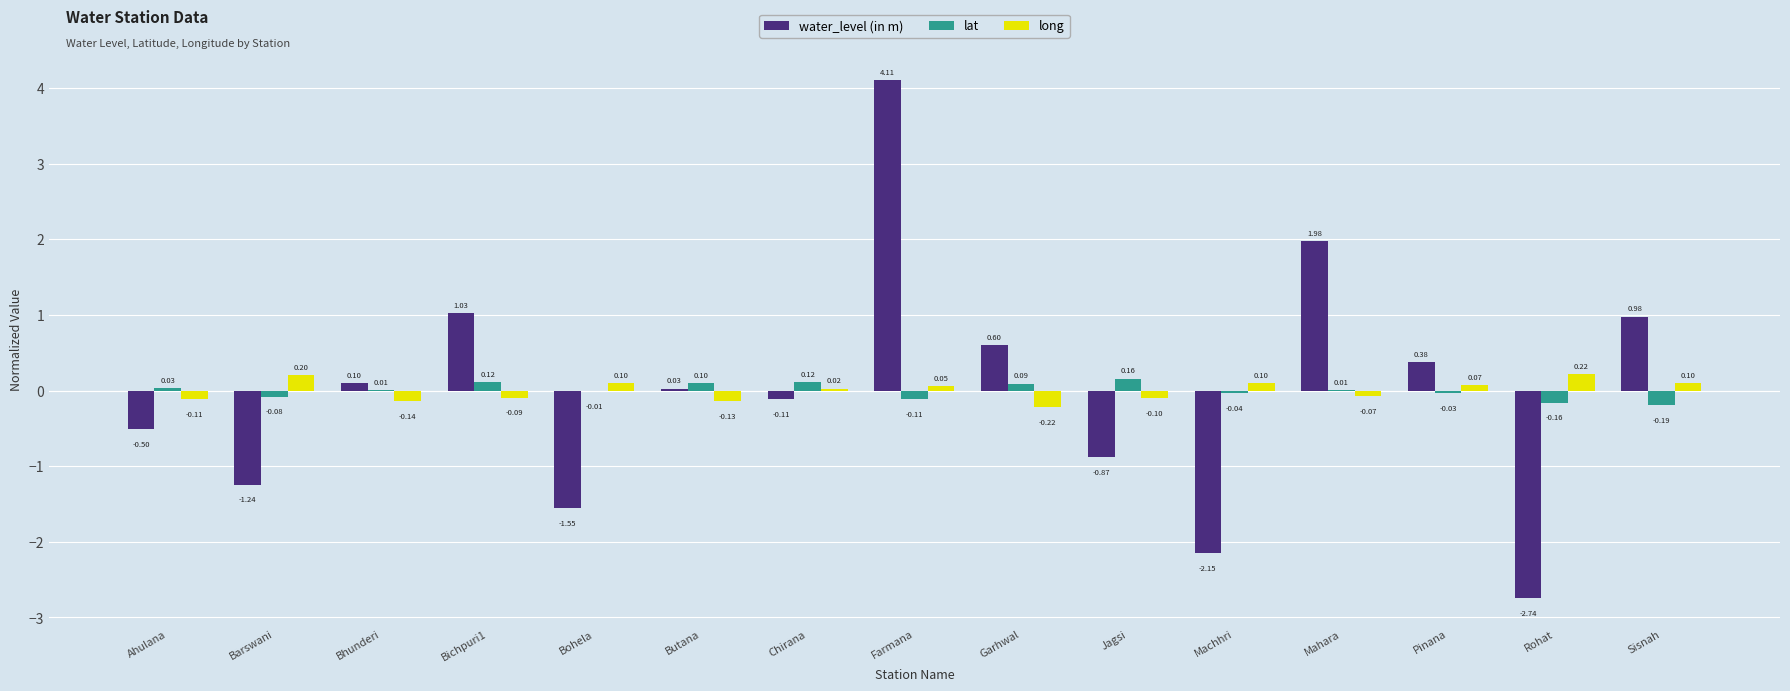

Is the value of water_level (in m) at Butana greater than the value of long at Pinana?

No